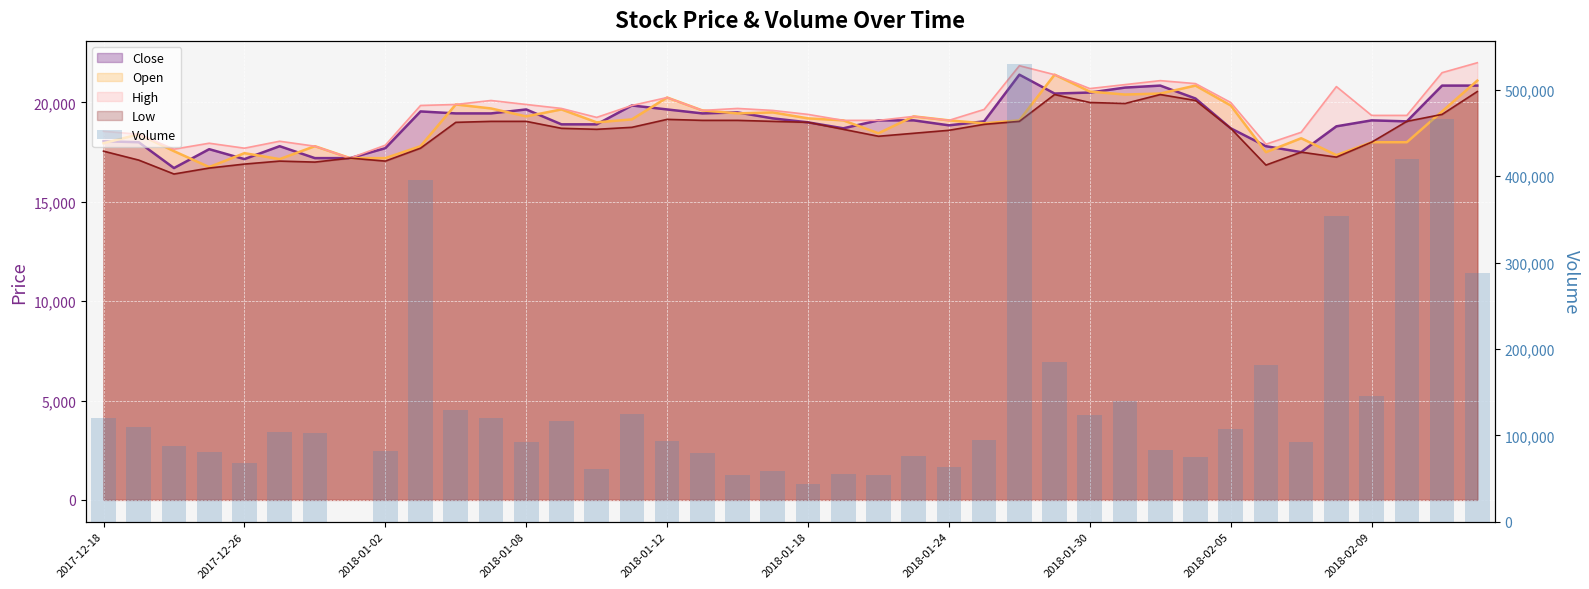

How many data points are above 102786?

19